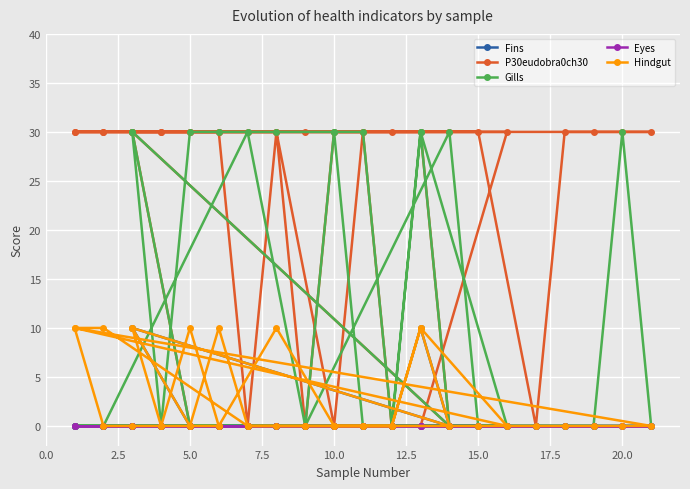

True or false: P30eudobra0ch30 and Eyes cross at least once.

False